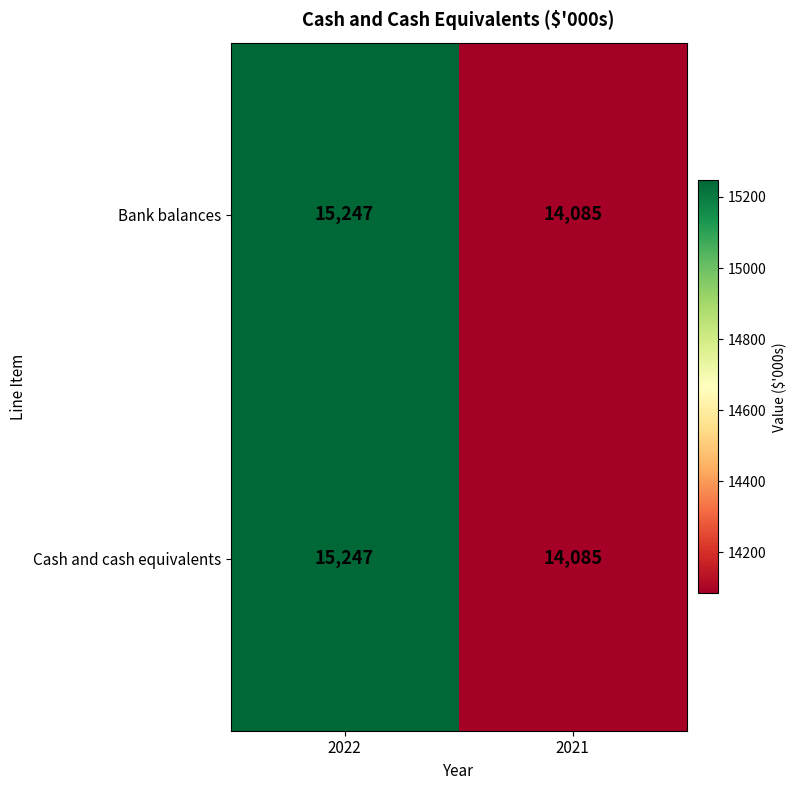

How many categories are shown in the chart?

2